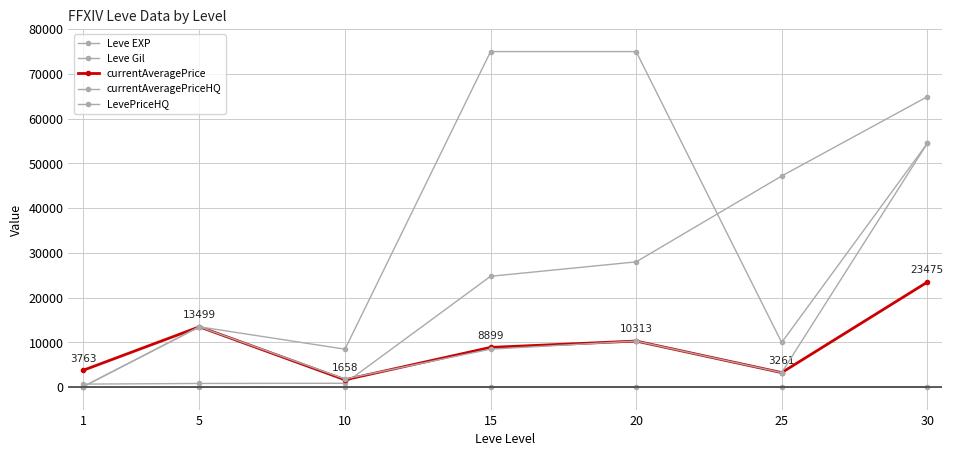

True or false: currentAveragePriceHQ and Leve EXP cross at least once.

False